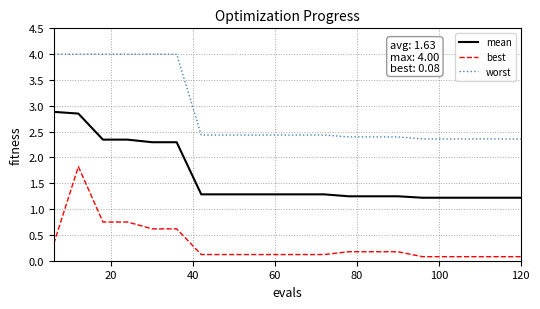

Which series has the largest total across all categories?

worst